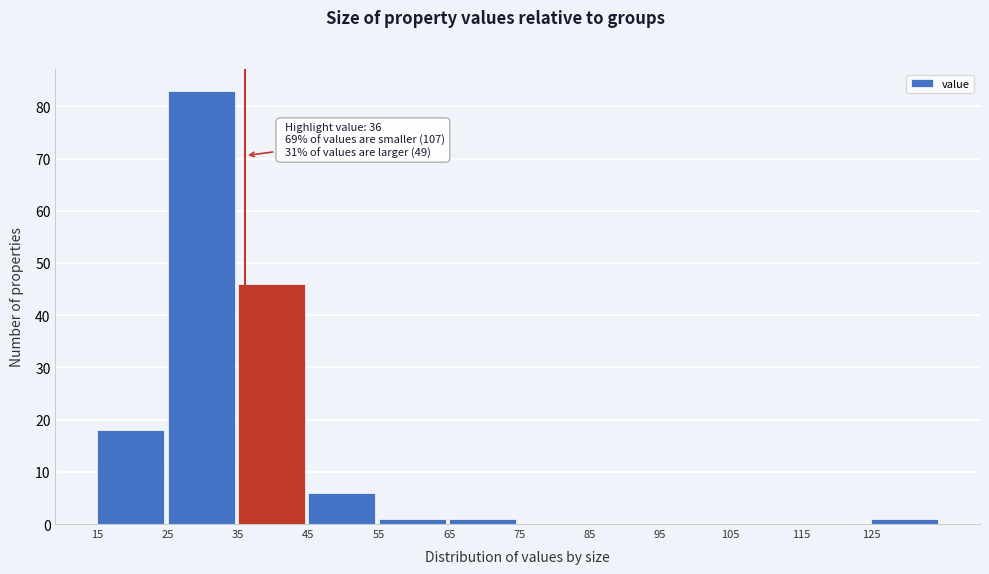

Which range on the x-axis has the tallest bar?

25 to 35